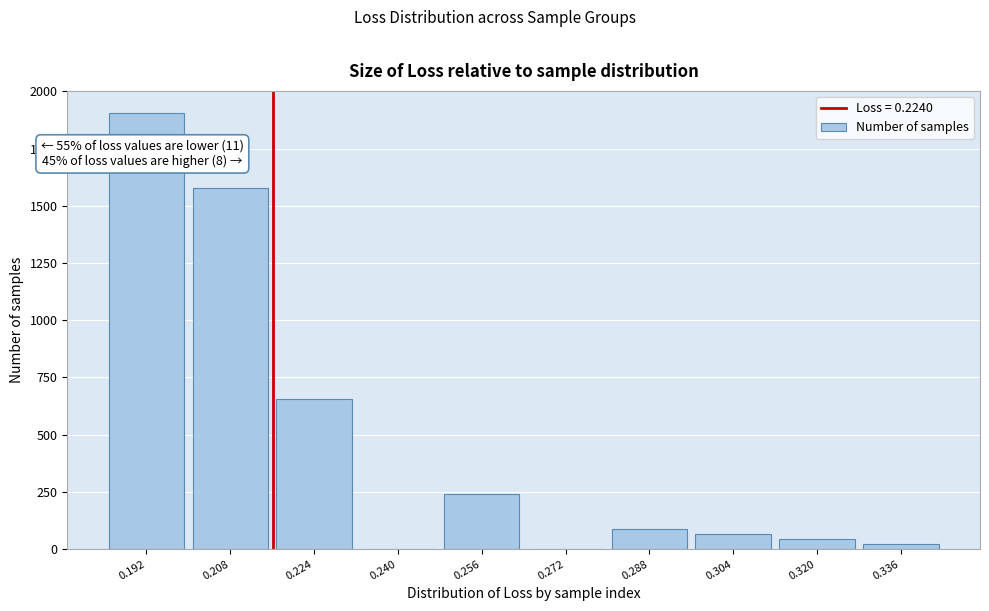

Reading left to right, what are all the values shown in this chart?

0.192=1907	0.208=1579	0.224=657	0.240=0	0.256=240	0.272=0	0.288=87	0.304=65	0.320=43	0.336=21